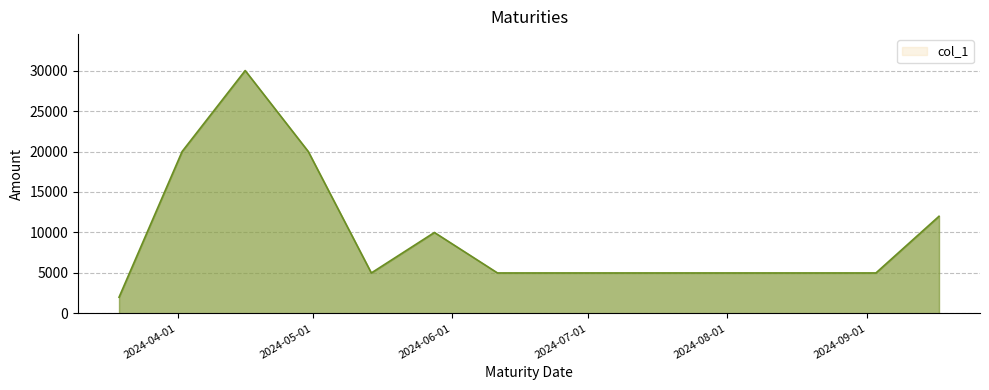

What is the greatest value displayed?

30000